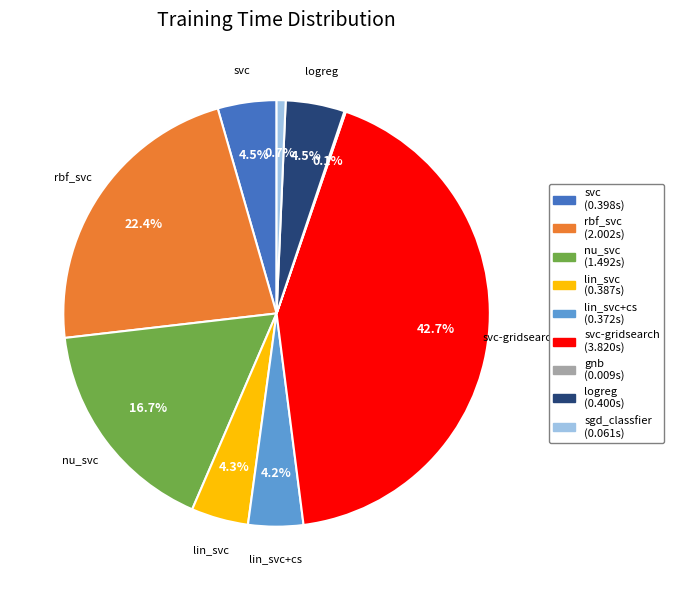

Is there any slice that represents more than half of the pie?

No